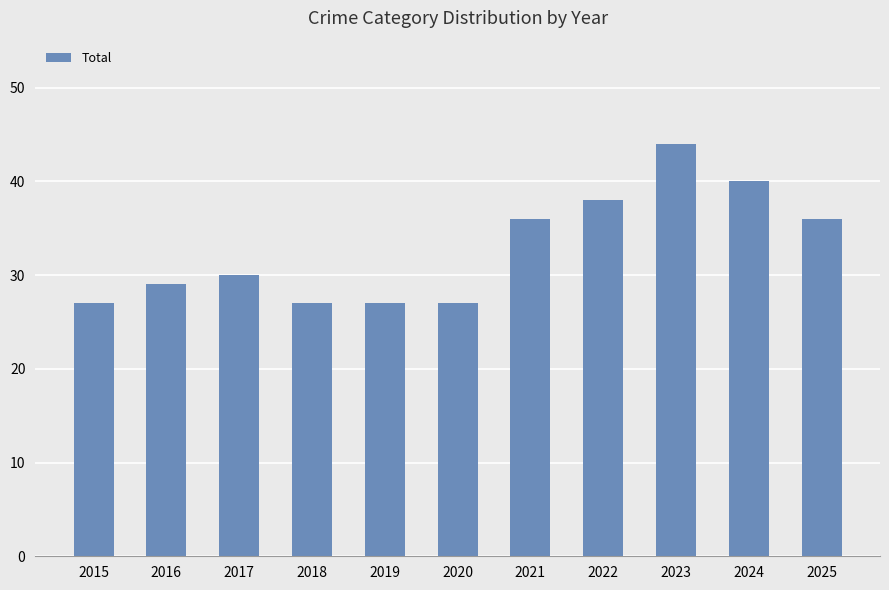

Is it true that the value at 2015 is 27?

True